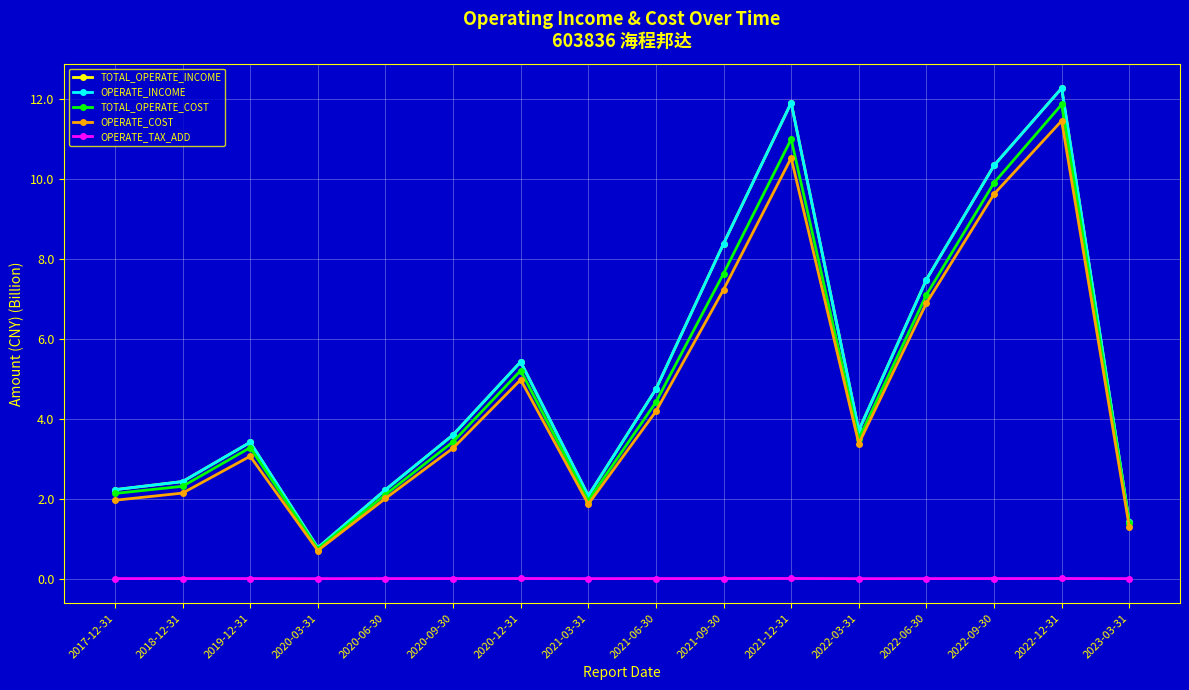

Which series has the largest total across all categories?

TOTAL_OPERATE_INCOME